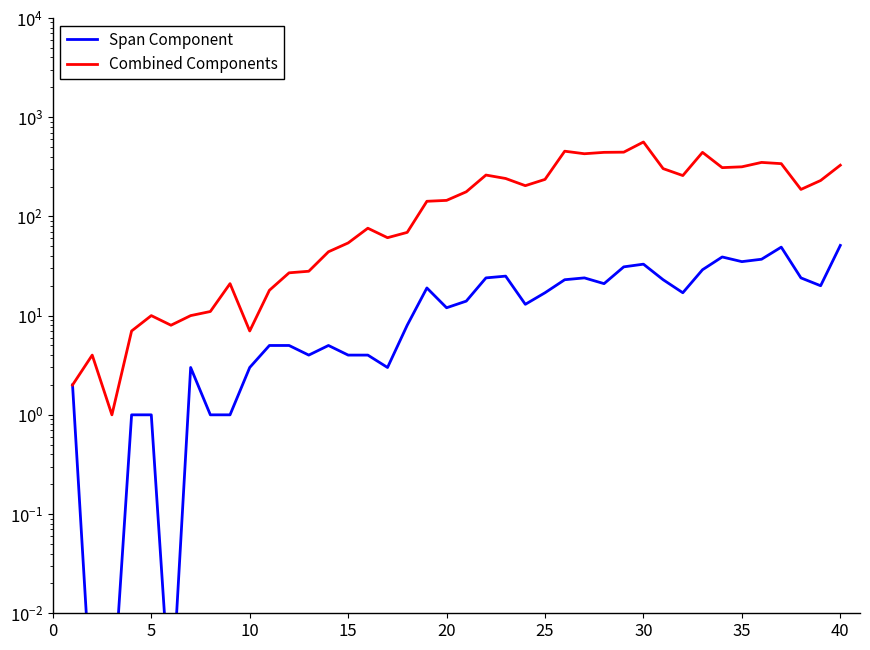

What is the lowest value of the Combined Components series?

1.0